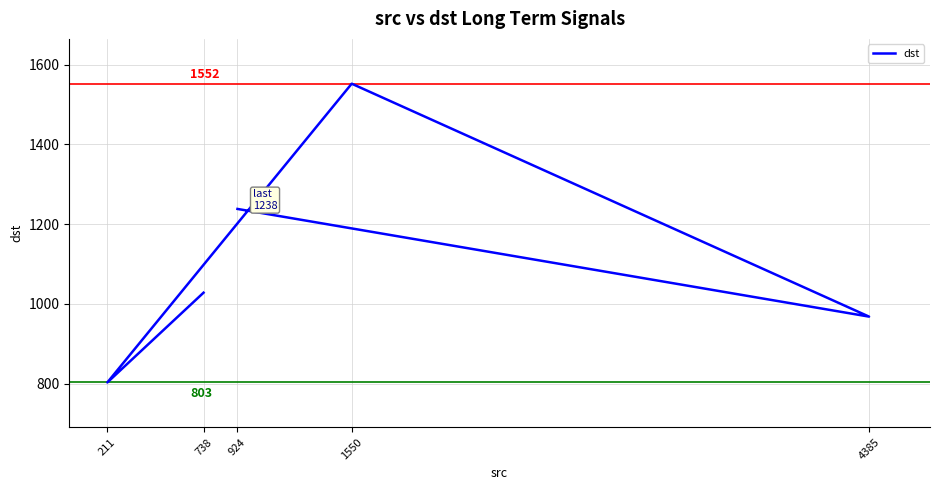

Where is the data nearest to the value 1177?

924